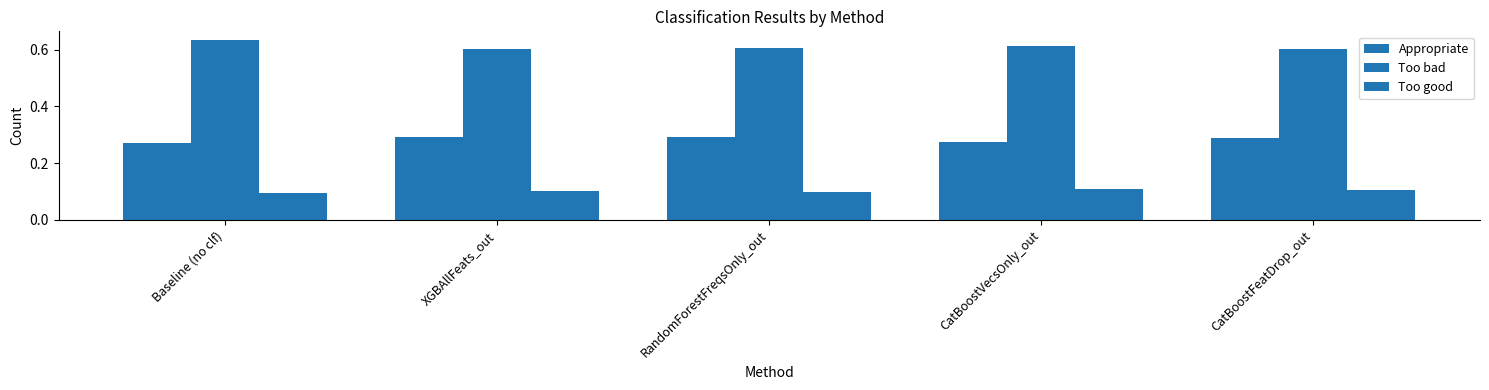

Reading right to left, transcribe all the data shown in this chart.

Appropriate: 0.3	0.3	0.3	0.3	0.3
Too bad: 0.6	0.6	0.6	0.6	0.6
Too good: 0.1	0.1	0.1	0.1	0.1